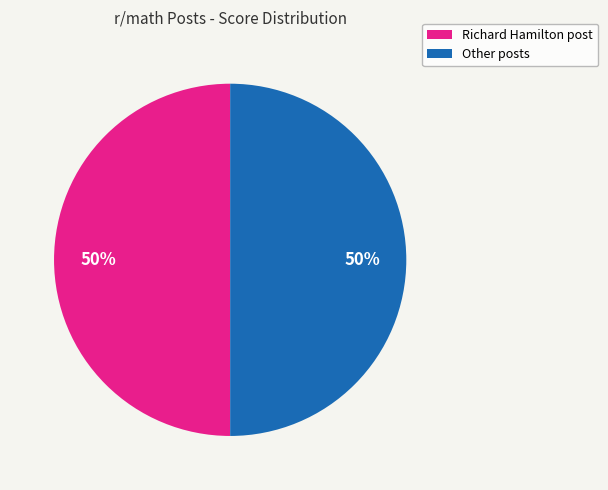

To the nearest percent, what is the average slice percentage?

50%